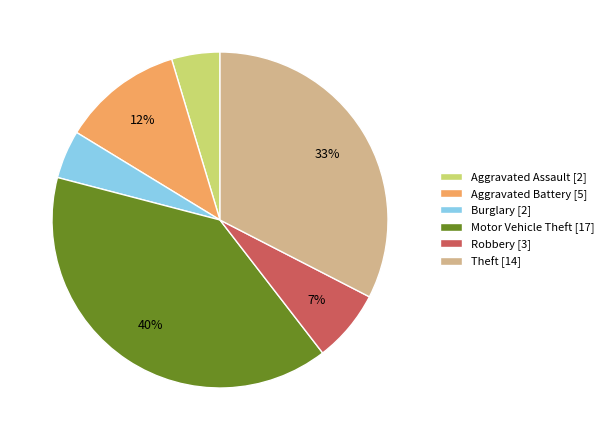

What is the ratio of the value at Aggravated Assault to the value at Motor Vehicle Theft?

0.1